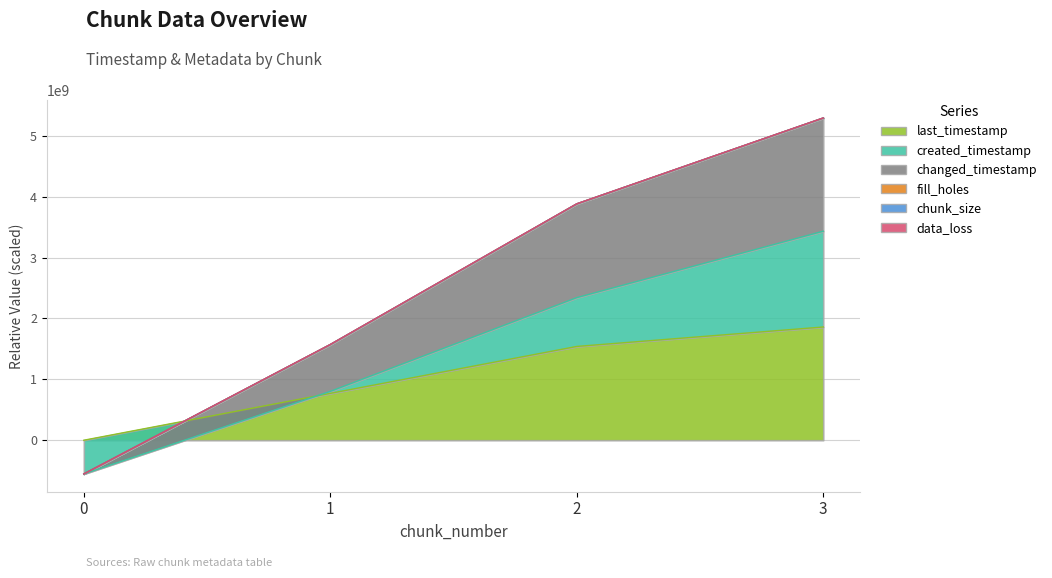

At which category is the sum across all series the highest?

3